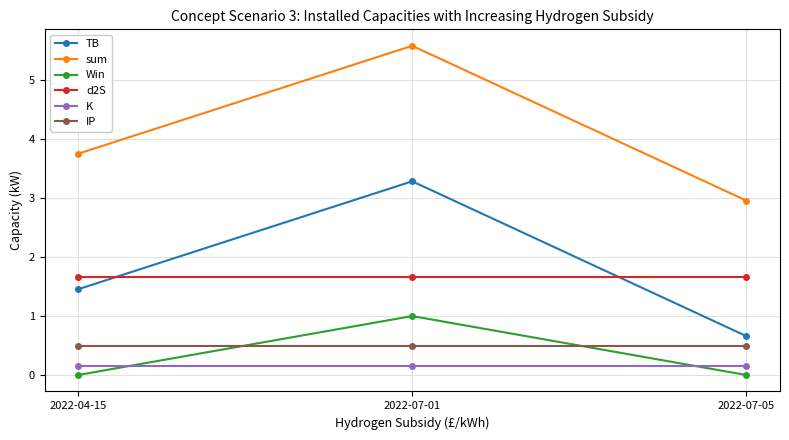

What position from the left is 2022-07-01?

2